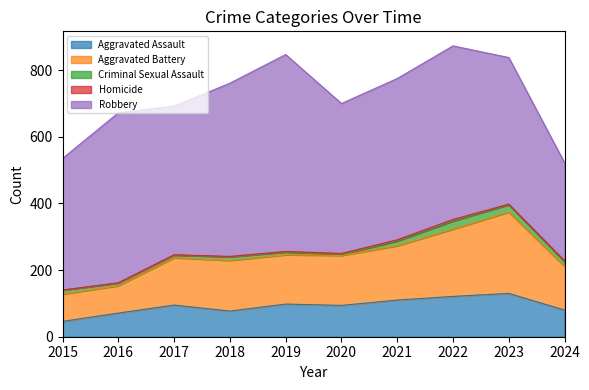

How many data points in Robbery are less than 484?

5